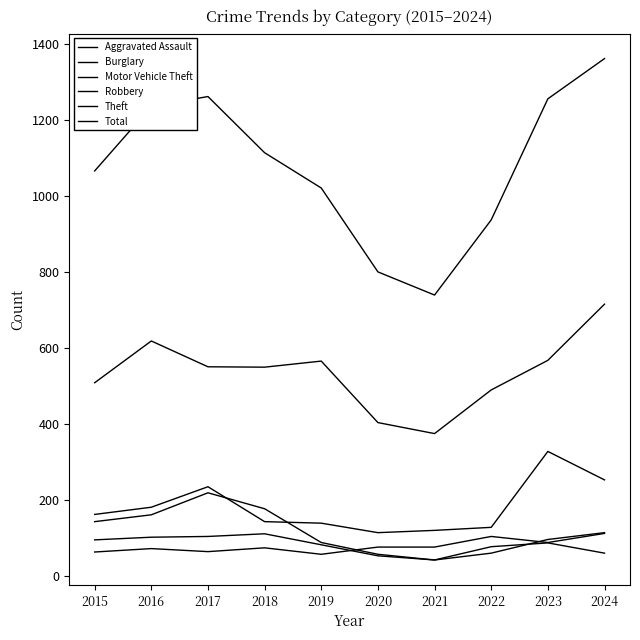

List the labels in order of Aggravated Assault value, smallest first.

2019, 2015, 2017, 2016, 2018, 2020, 2021, 2023, 2022, 2024